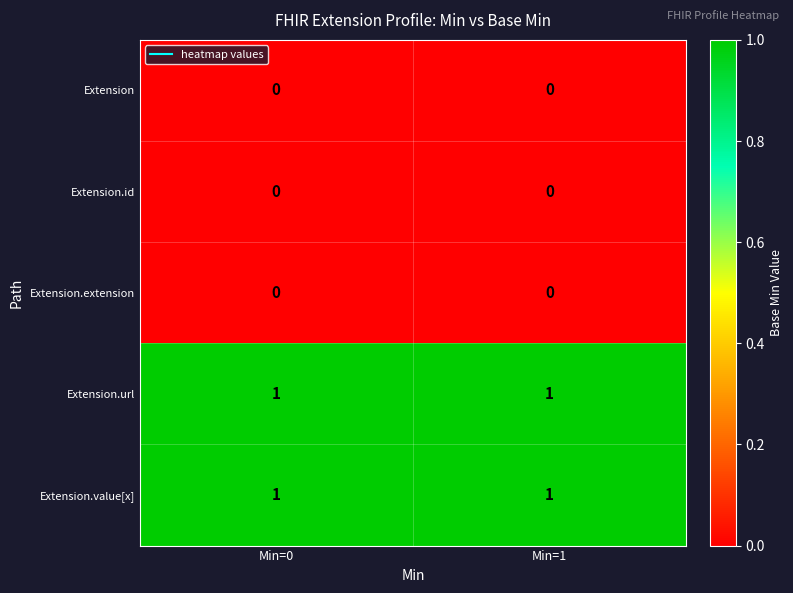

Reading left to right, what are all the values shown in this chart?

Extension: Min=0=0	Min=1=0
Extension.id: Min=0=0	Min=1=0
Extension.extension: Min=0=0	Min=1=0
Extension.url: Min=0=1	Min=1=1
Extension.value[x]: Min=0=1	Min=1=1